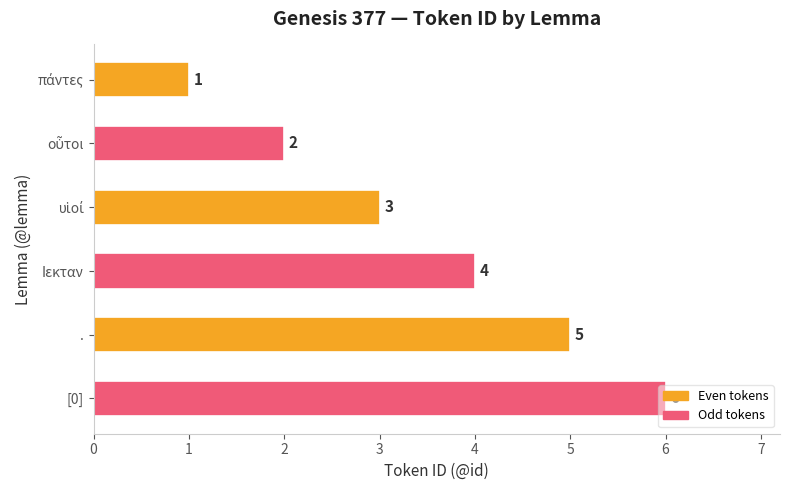

What is the label of the 4th bar from the top?

Ιεκταν